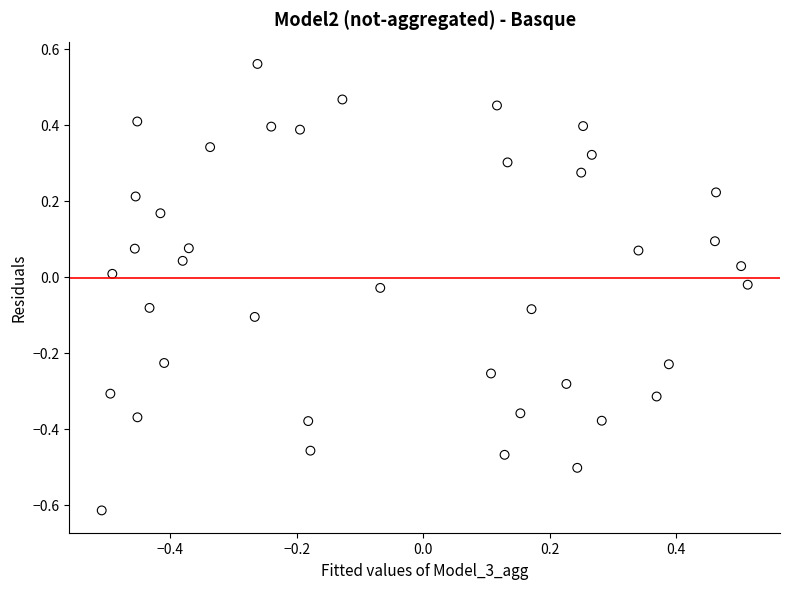

What is the range of Y values (max minus min)?

1.2